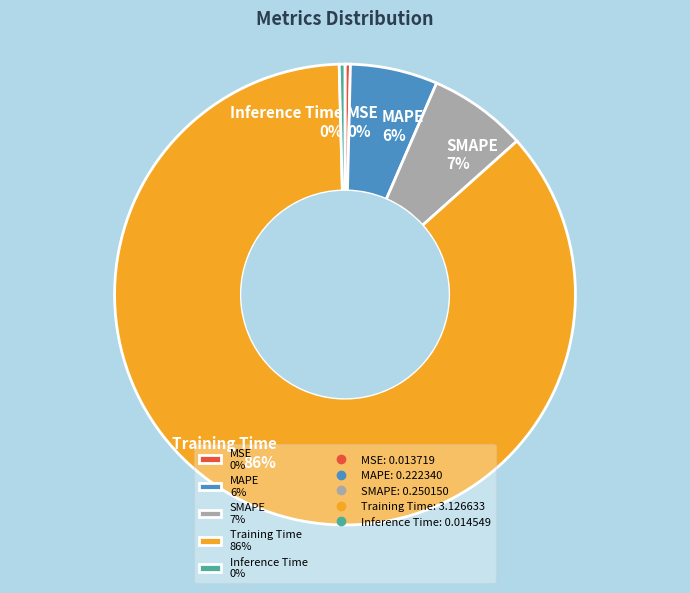

To the nearest percent, what is the combined percentage of Training Time 86% and Inference Time 0%?

87%